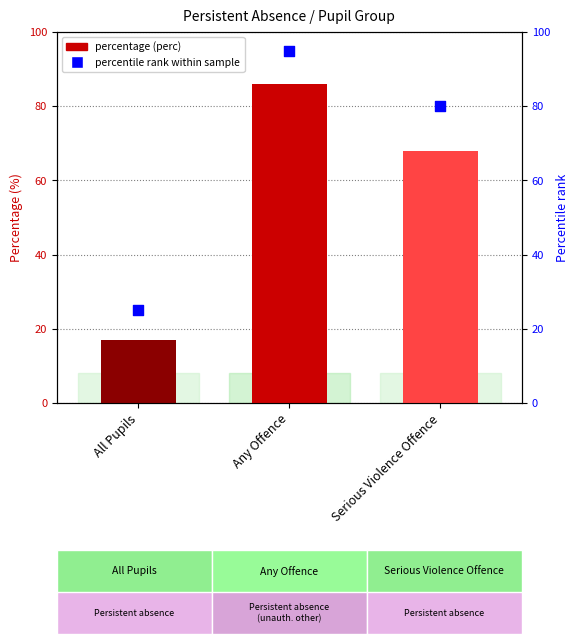

Which series reaches the maximum Y coordinate?

percentile rank within sample